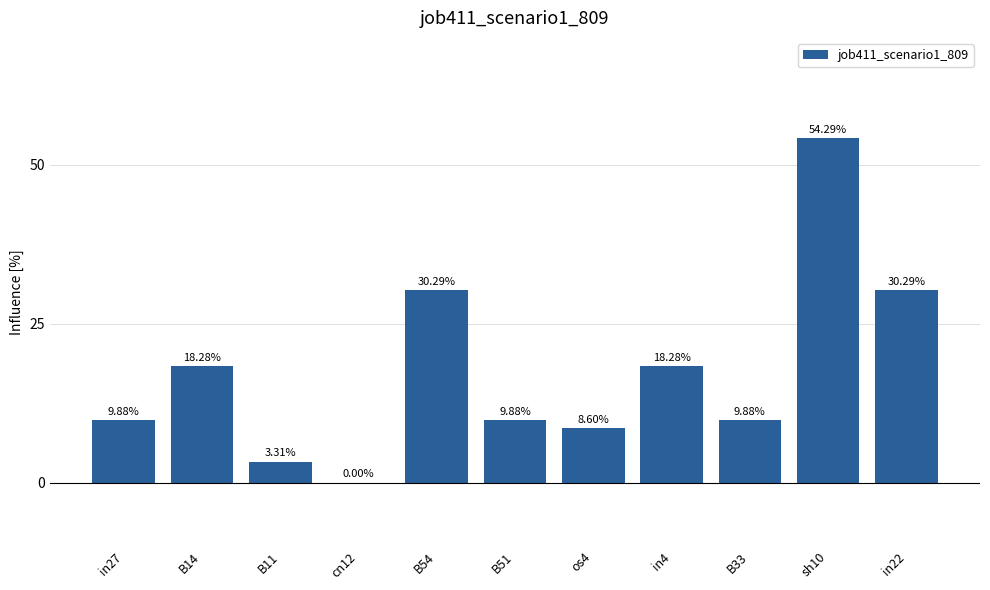

Reading right to left, transcribe all the data shown in this chart.

in22=0.3	sh10=0.5	B33=0.1	in4=0.2	os4=0.1	B51=0.1	B54=0.3	cn12=0.0	B11=0.0	B14=0.2	in27=0.1